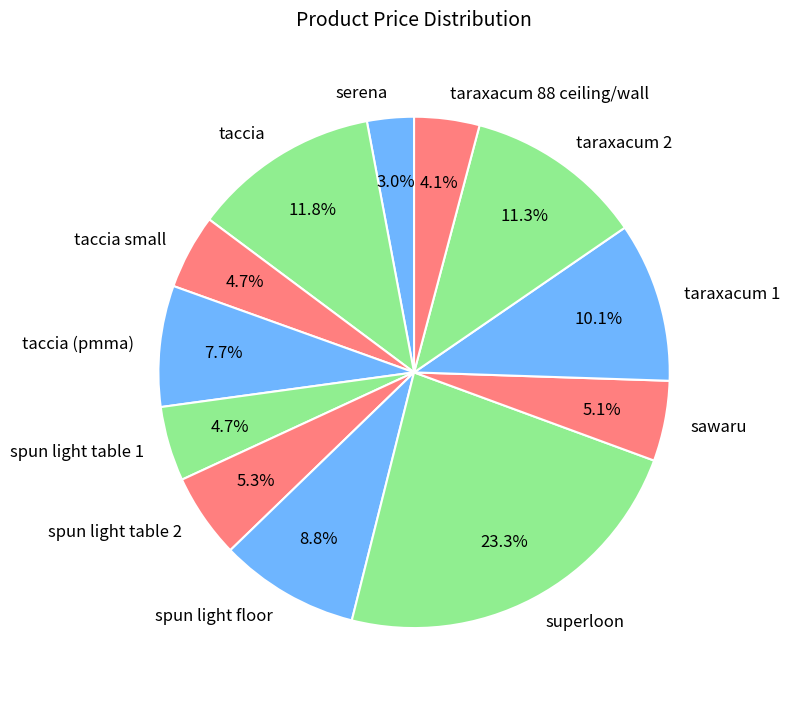

What is the largest slice in the pie chart?

superloon